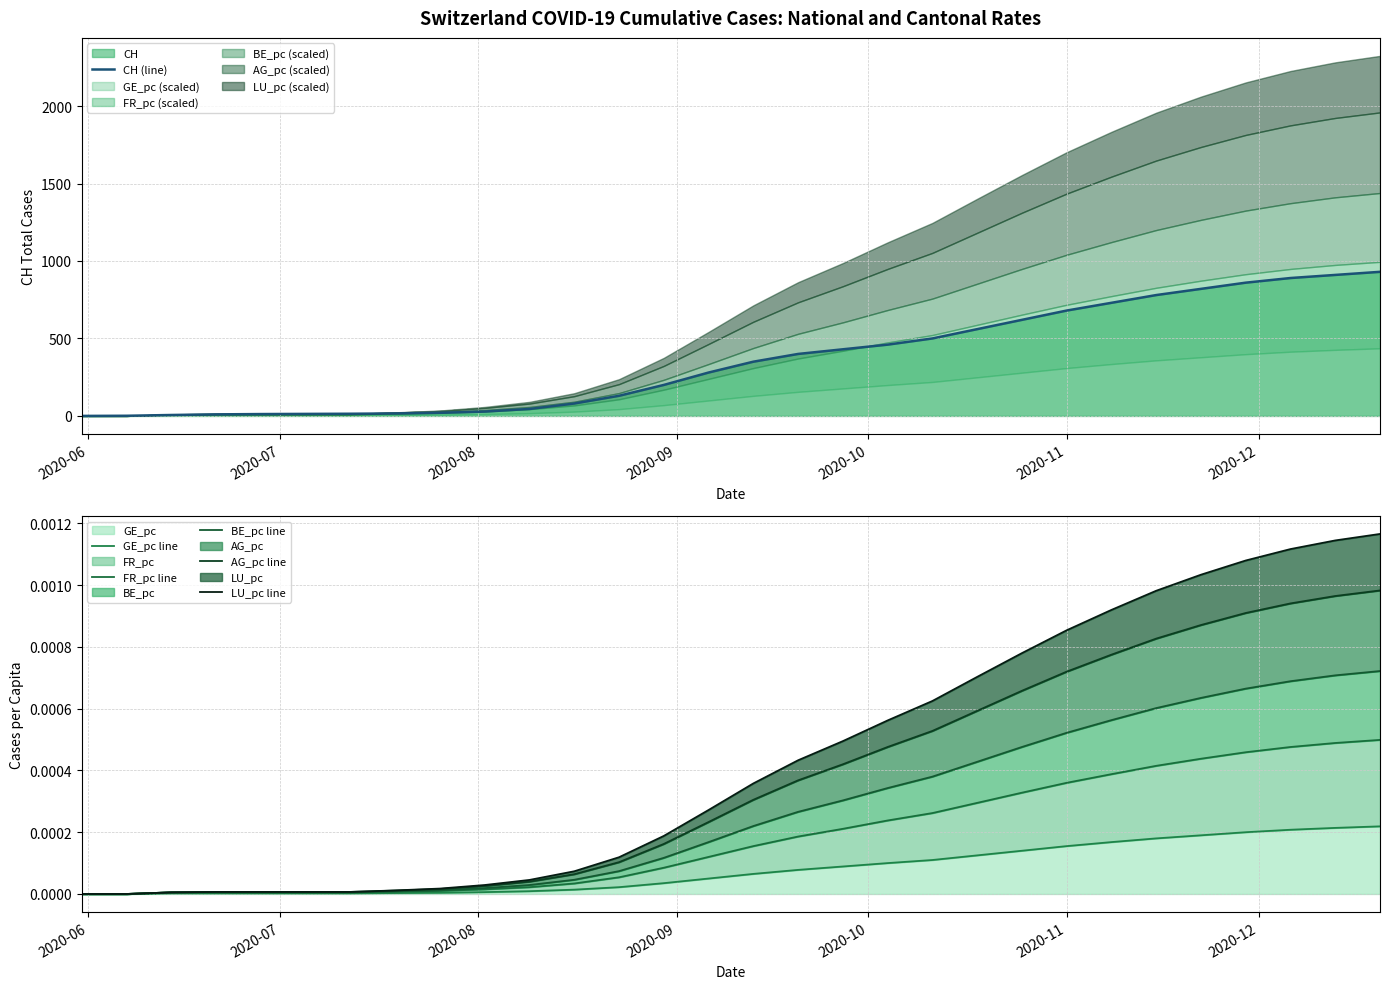

Reading left to right, list all the values displayed in this chart.

CH (line): 0.0	1.0	6.0	10.0	12.0	13.0	14.0	16.0	20.0	28.0	45.0	80.0	130.0	200.0	280.0	350.0	400.0	430.0	460.0	500.0	560.0	620.0	680.0	730.0	780.0	820.0	860.0	890.0	910.0	930.0
GE_pc line: 0.0	0.0	0.0	0.0	0.0	0.0	0.0	0.0	0.0	0.0	0.0	0.0	0.0	0.0	0.0	0.0	0.0	0.0	0.0	0.0	0.0	0.0	0.0	0.0	0.0	0.0	0.0	0.0	0.0	0.0
FR_pc line: 0.0	0.0	0.0	0.0	0.0	0.0	0.0	0.0	0.0	0.0	0.0	0.0	0.0	0.0	0.0	0.0	0.0	0.0	0.0	0.0	0.0	0.0	0.0	0.0	0.0	0.0	0.0	0.0	0.0	0.0
BE_pc line: 0.0	0.0	0.0	0.0	0.0	0.0	0.0	0.0	0.0	0.0	0.0	0.0	0.0	0.0	0.0	0.0	0.0	0.0	0.0	0.0	0.0	0.0	0.0	0.0	0.0	0.0	0.0	0.0	0.0	0.0
AG_pc line: 0.0	0.0	0.0	0.0	0.0	0.0	0.0	0.0	0.0	0.0	0.0	0.0	0.0	0.0	0.0	0.0	0.0	0.0	0.0	0.0	0.0	0.0	0.0	0.0	0.0	0.0	0.0	0.0	0.0	0.0
LU_pc line: 0.0	0.0	0.0	0.0	0.0	0.0	0.0	0.0	0.0	0.0	0.0	0.0	0.0	0.0	0.0	0.0	0.0	0.0	0.0	0.0	0.0	0.0	0.0	0.0	0.0	0.0	0.0	0.0	0.0	0.0